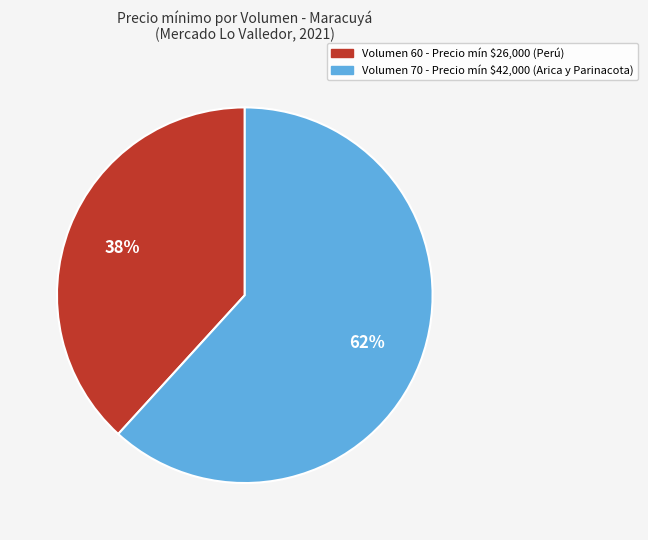

Is there a majority slice in this chart?

Yes